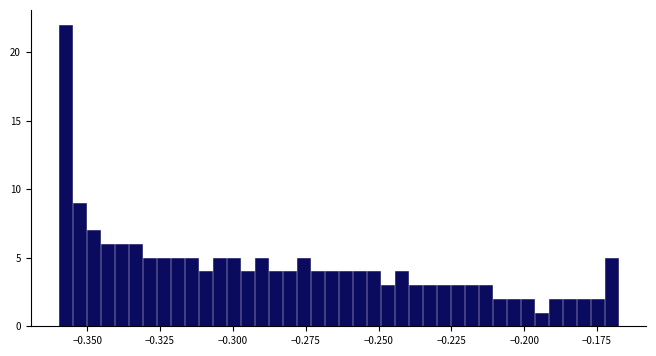

Read against the x-axis, roughly where is the centre of the tallest bar?

-0.360